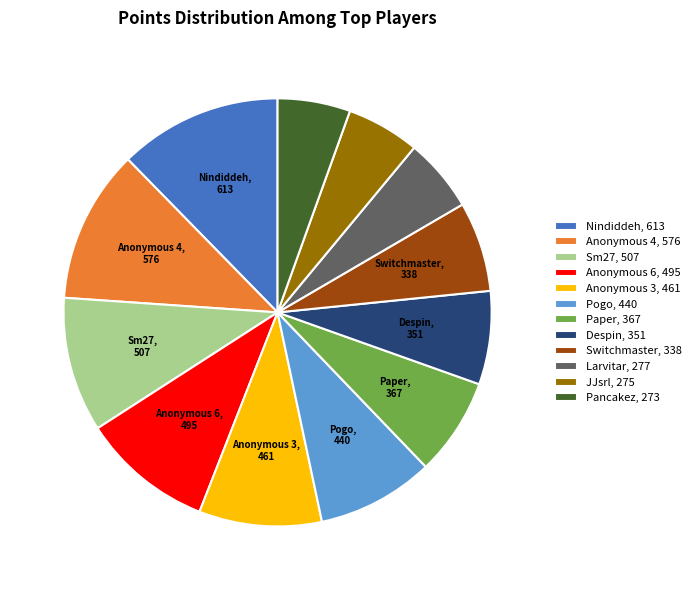

Is there a majority slice in this chart?

No